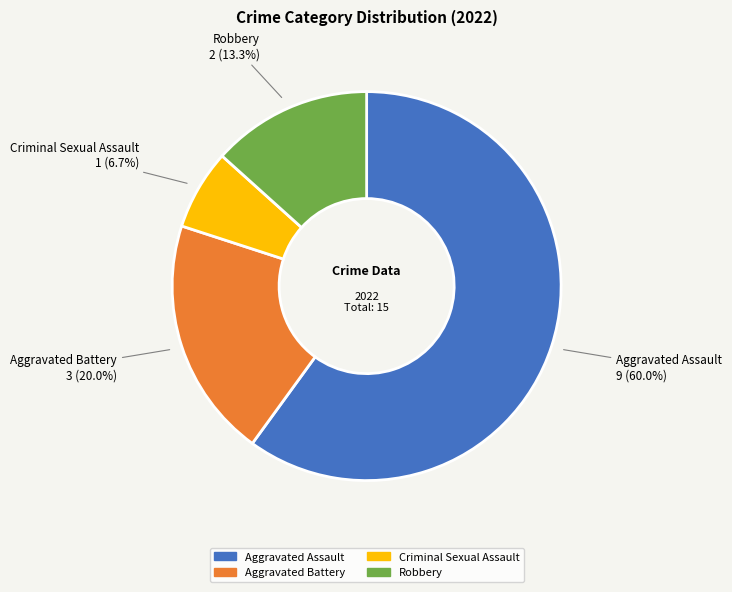

Is it true that Aggravated Battery is 32% of the pie?

False